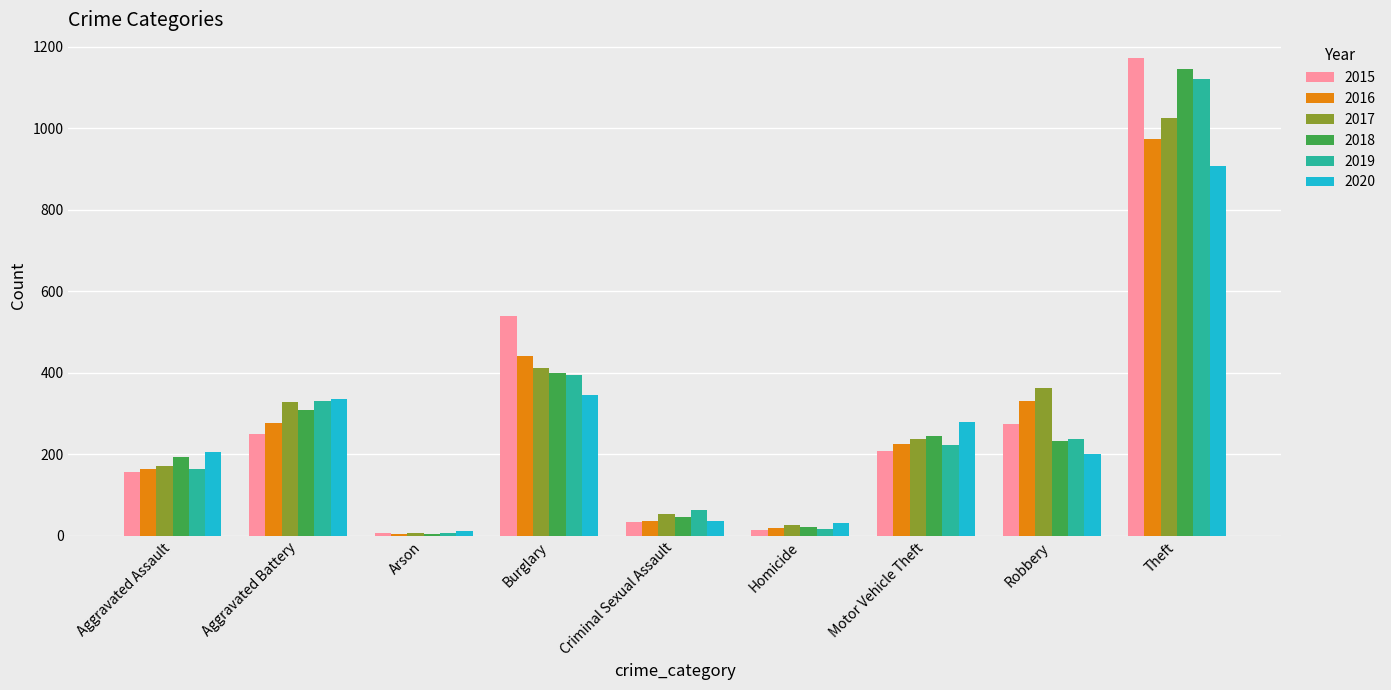

At which category is the sum across all series the highest?

Theft